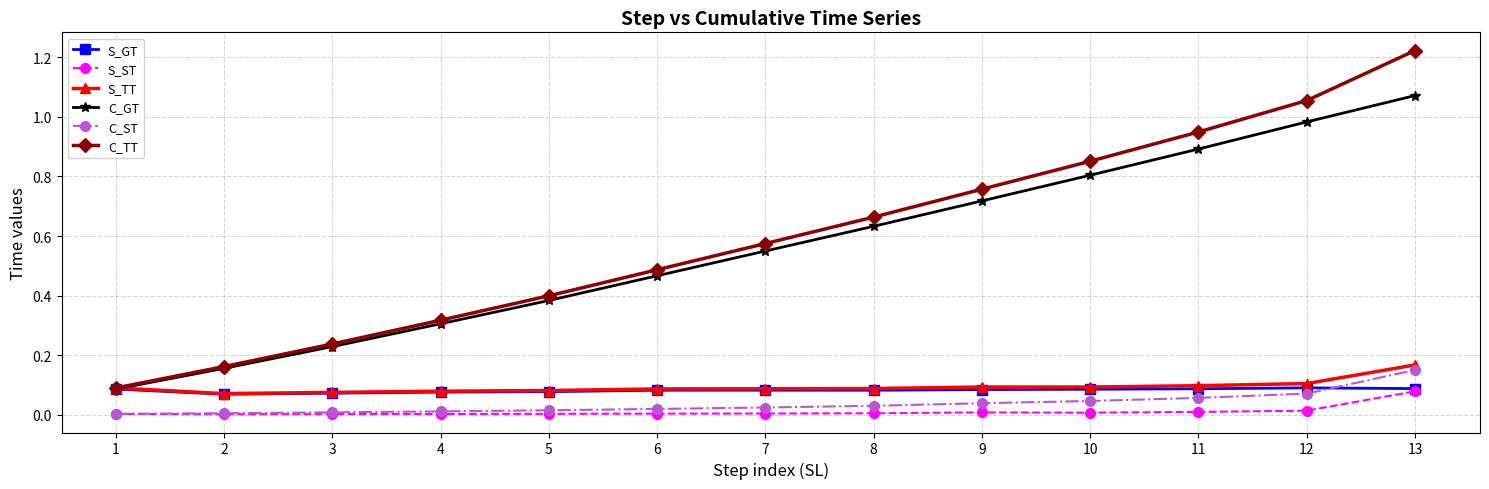

What are all the series names shown in the legend?

S_GT, S_ST, S_TT, C_GT, C_ST, C_TT